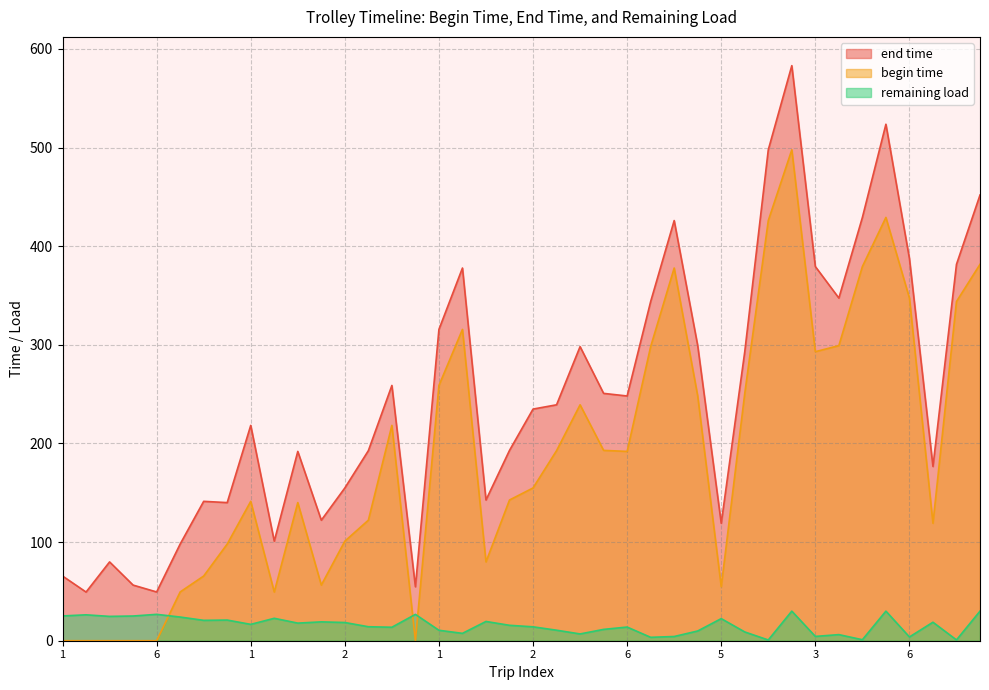

Which has a higher value, 6 or 6?

6